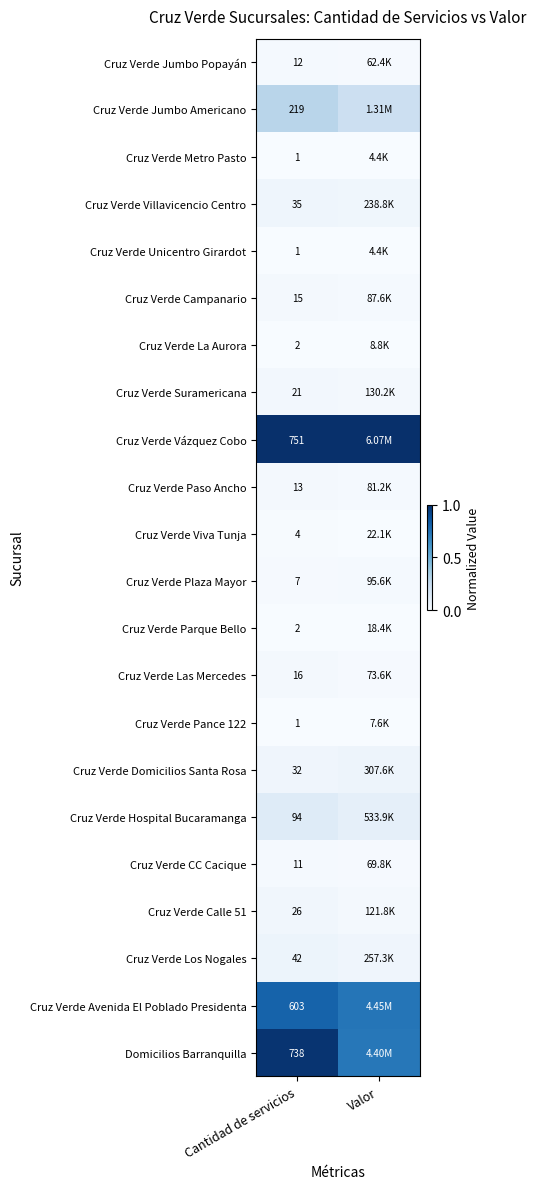

At which label is Cruz Verde La Aurora closest to 0?

Valor